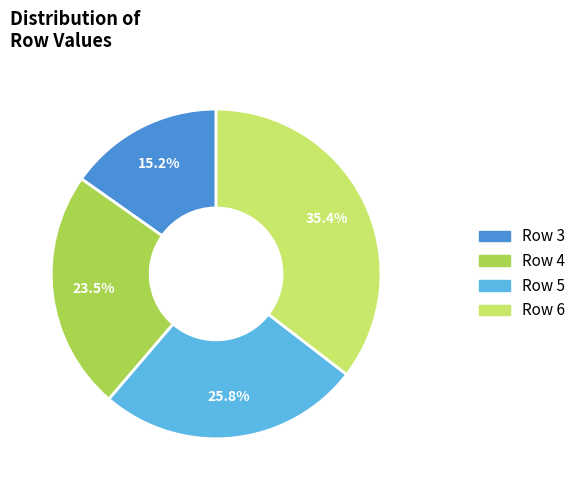

Approximately how many times larger is the value at Row 4 compared to Row 6?

0.7